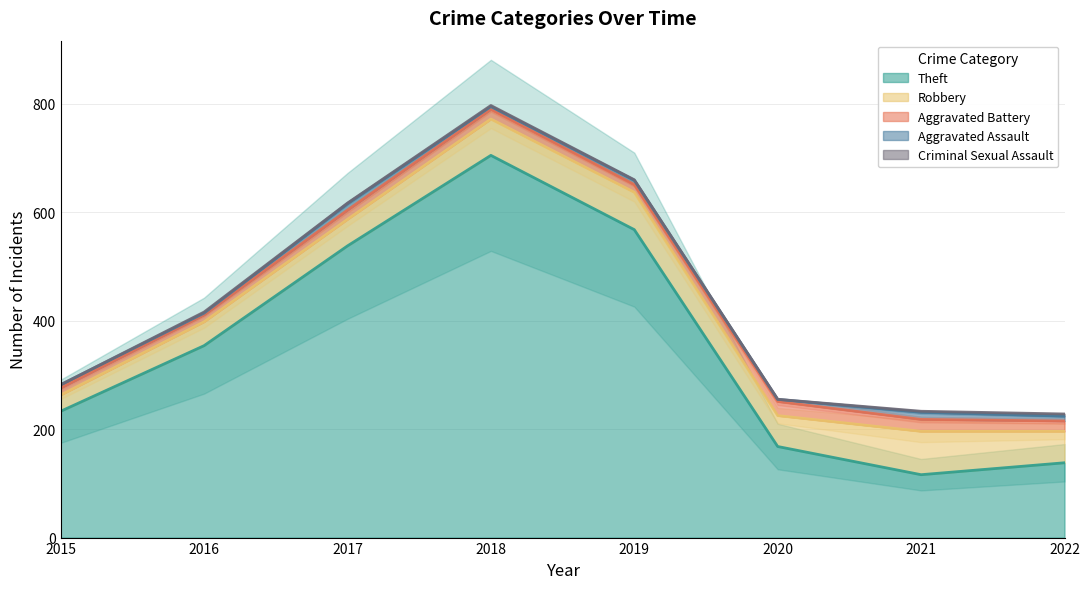

True or false: Theft and Aggravated Battery cross at least once.

False